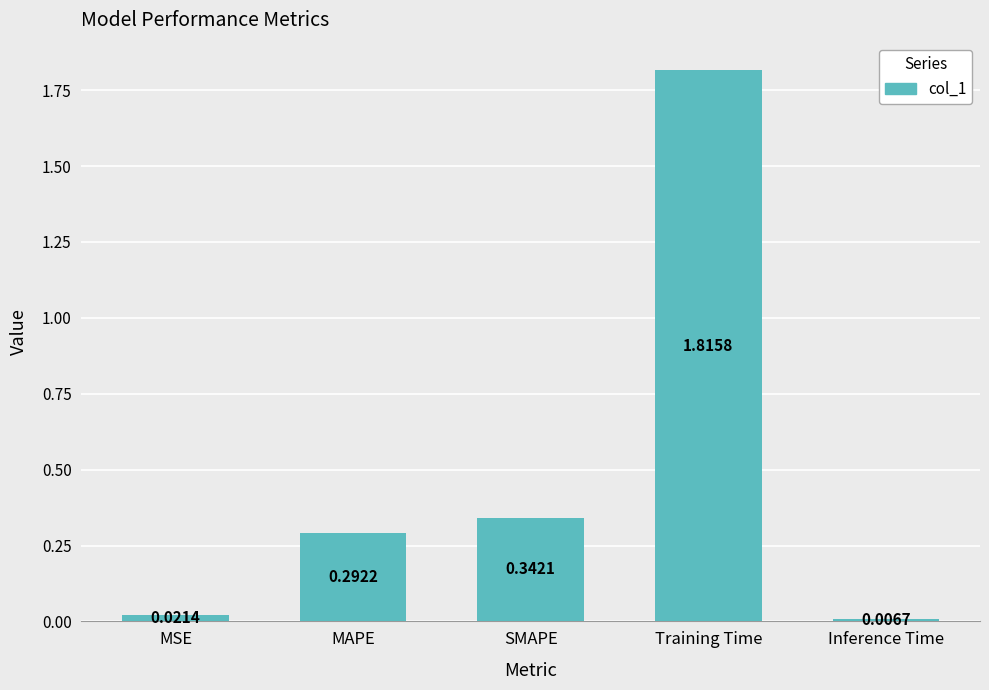

Rank the categories by value from highest to lowest.

Training Time, SMAPE, MAPE, MSE, Inference Time